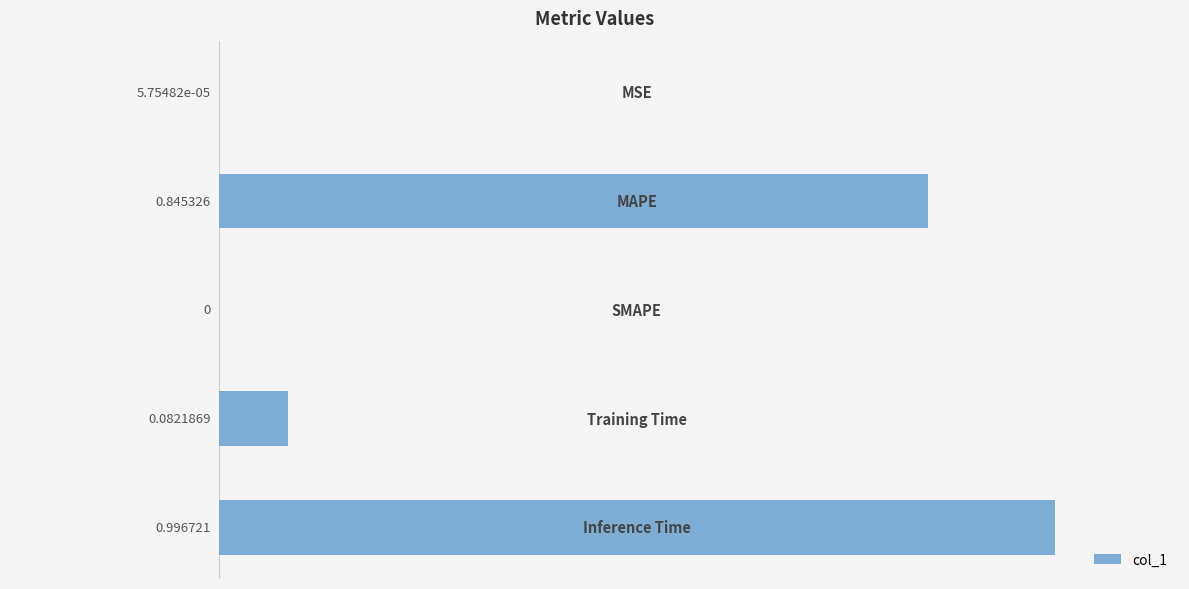

What is the sum of all values?

1.9